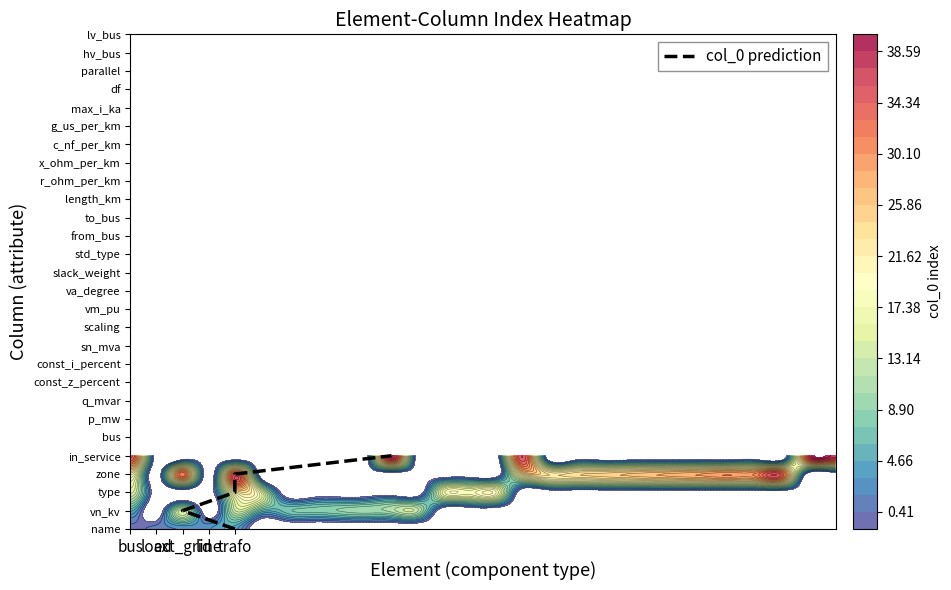

Which label corresponds to the smallest value in the chart?

trafo